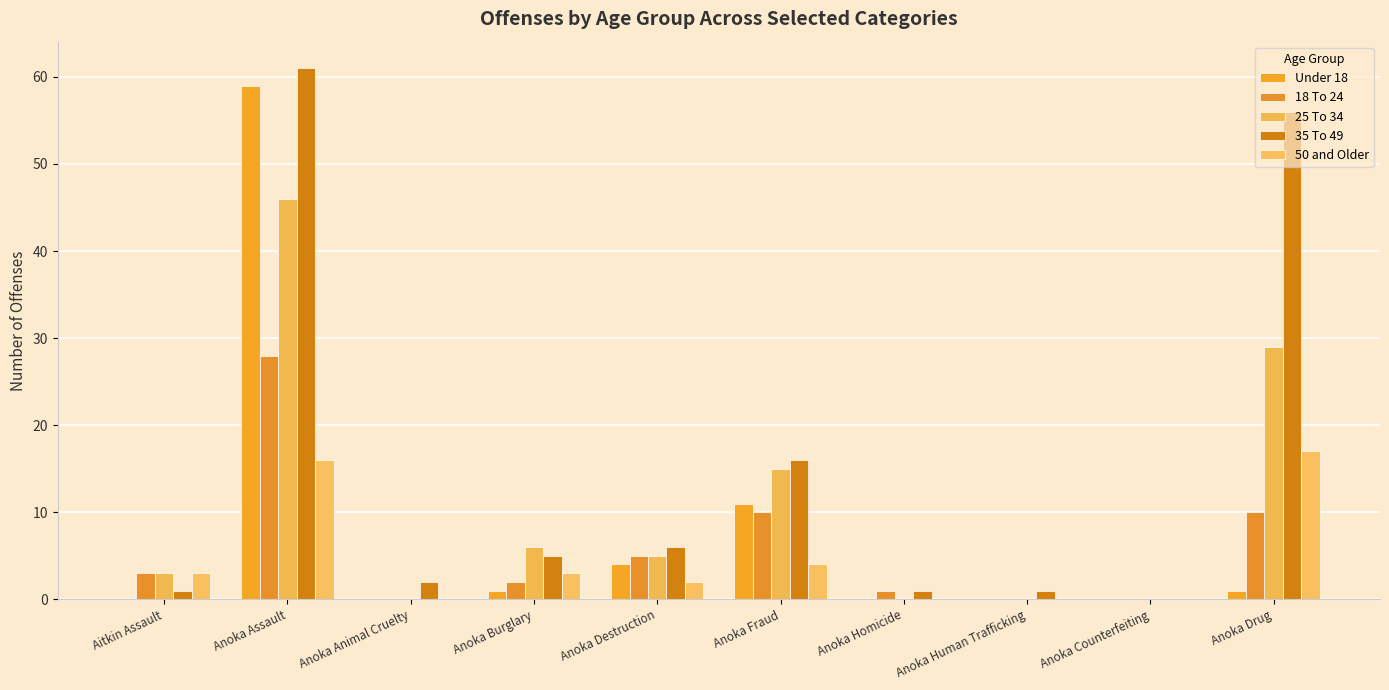

True or false: 50 and Older has a value of 0 at Anoka Homicide.

True